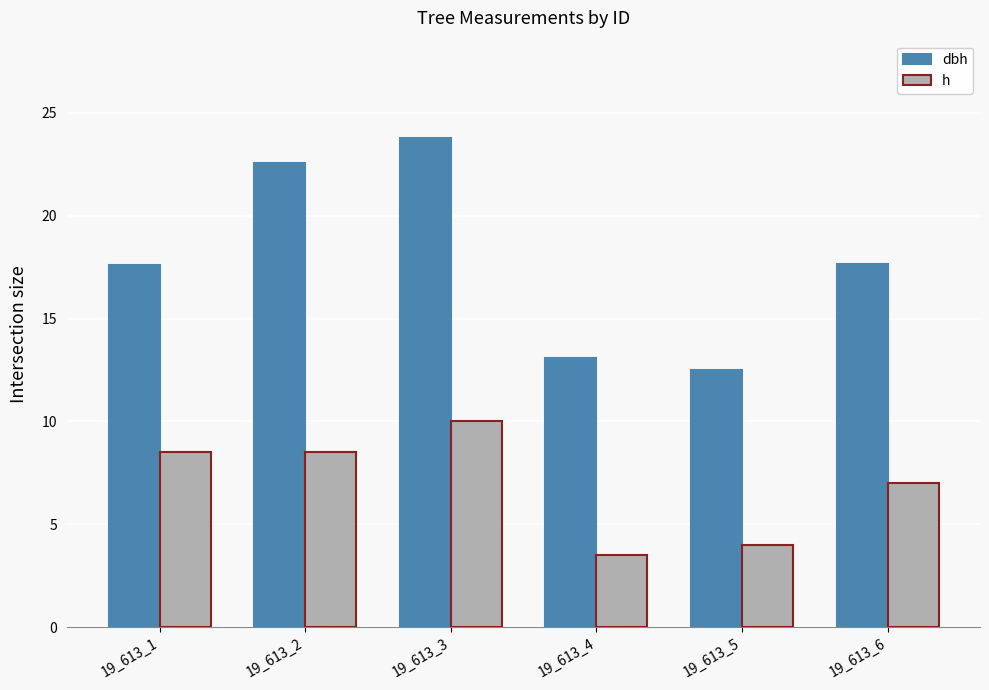

Which series has the largest total across all categories?

dbh